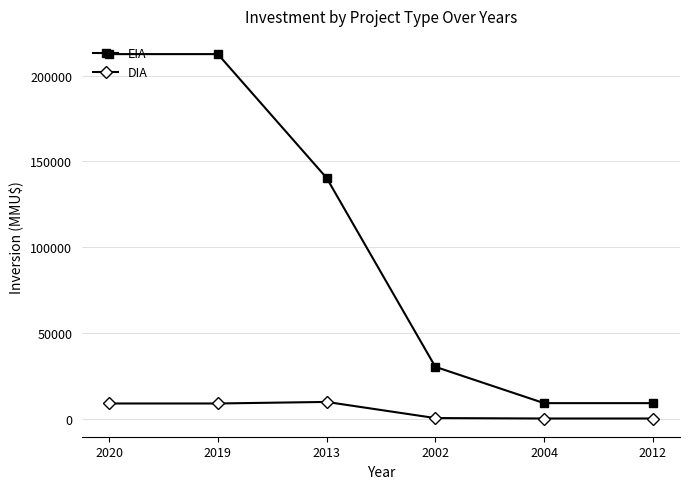

What is the difference between the highest and lowest values at 2004?

8950